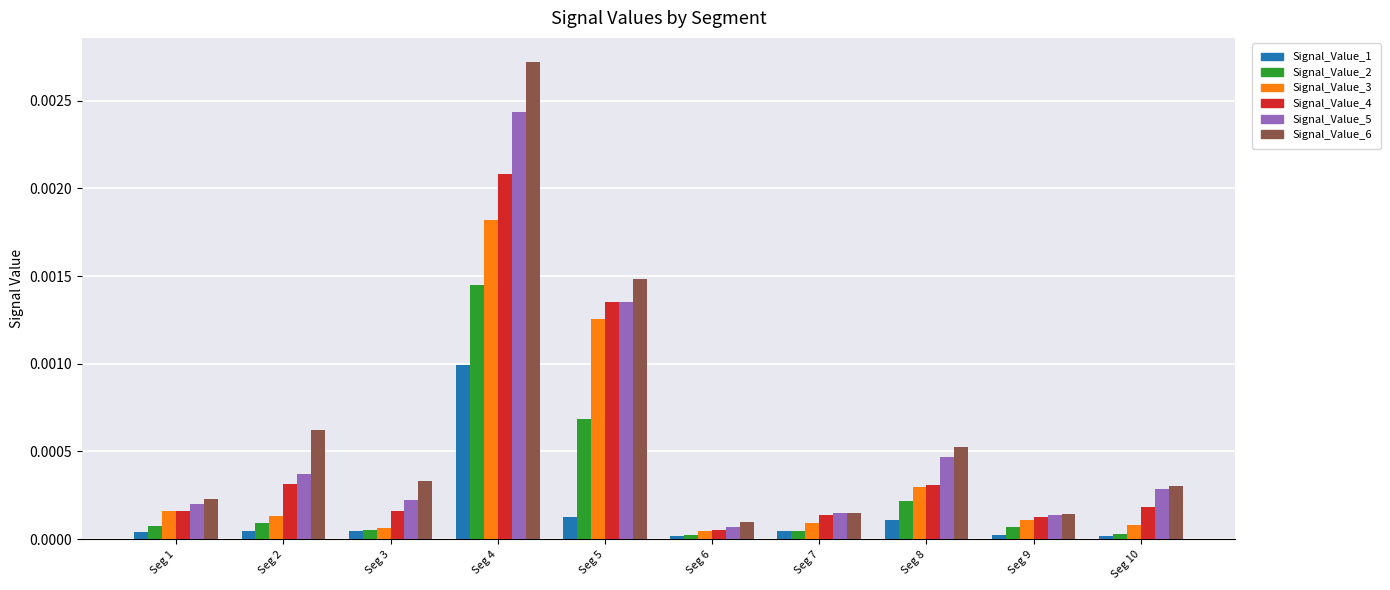

How many distinct data groups are displayed?

6